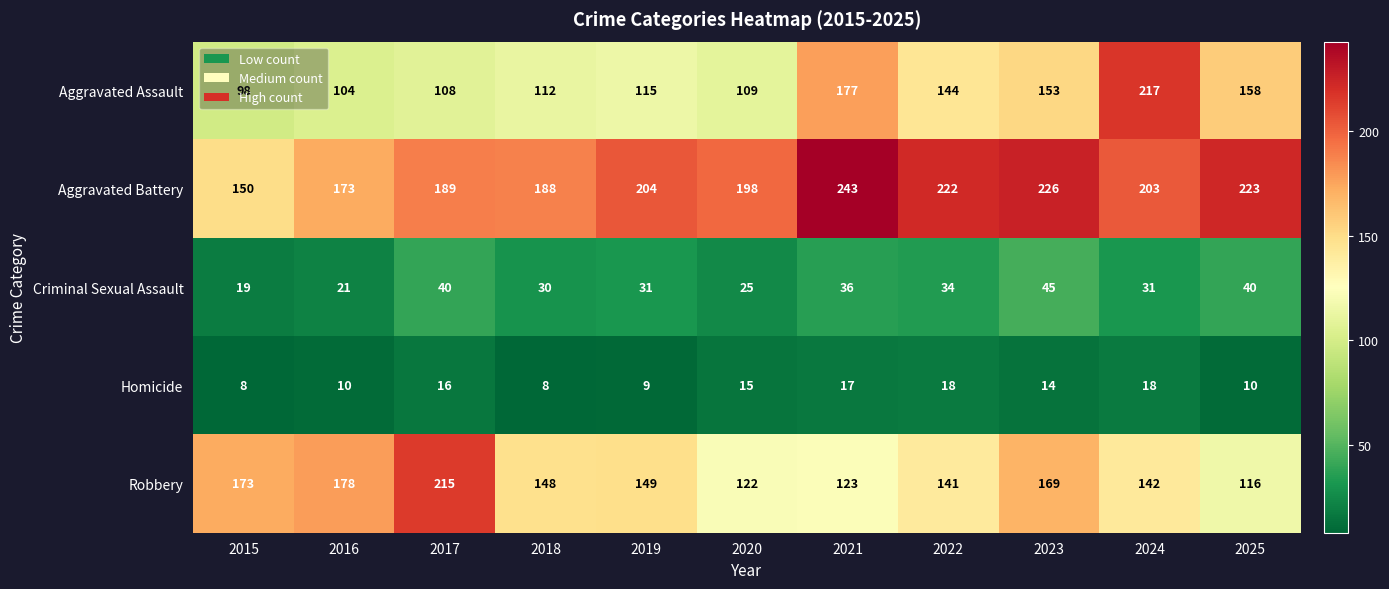

What is the total value across all series at 2021?

596